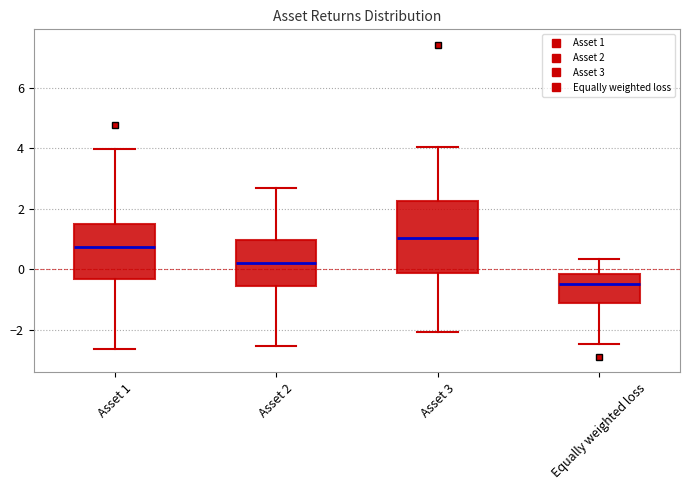

Which box is the tallest, from its lower edge to its upper edge?

Asset 3